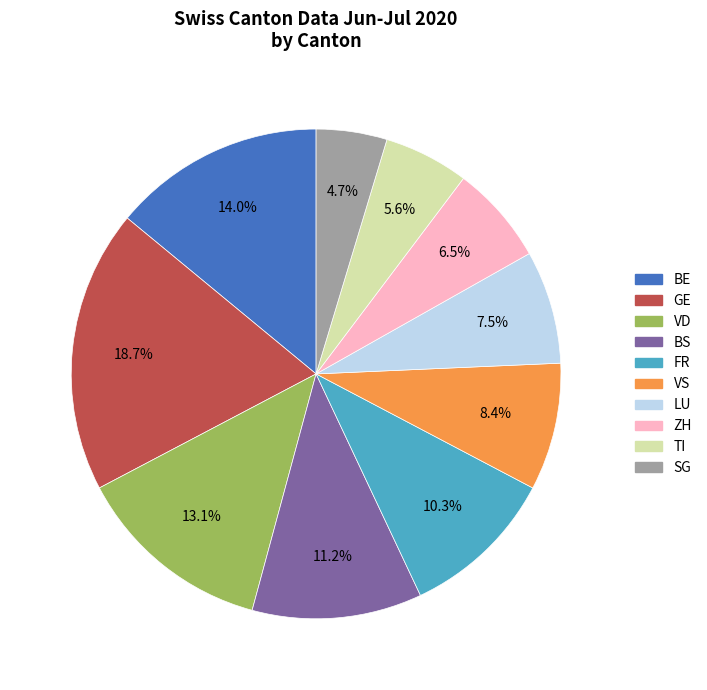

Is there any slice that represents more than half of the pie?

No